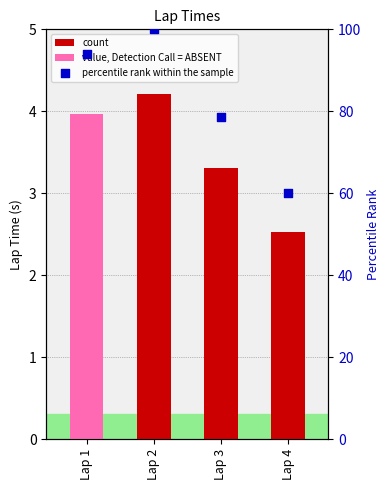

Approximately how many times larger is the value at Lap 4 compared to Lap 3?

0.8